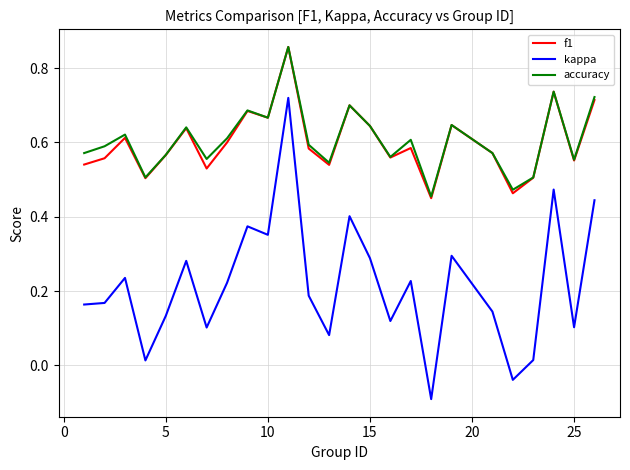

Which series has the widest spread of values?

kappa